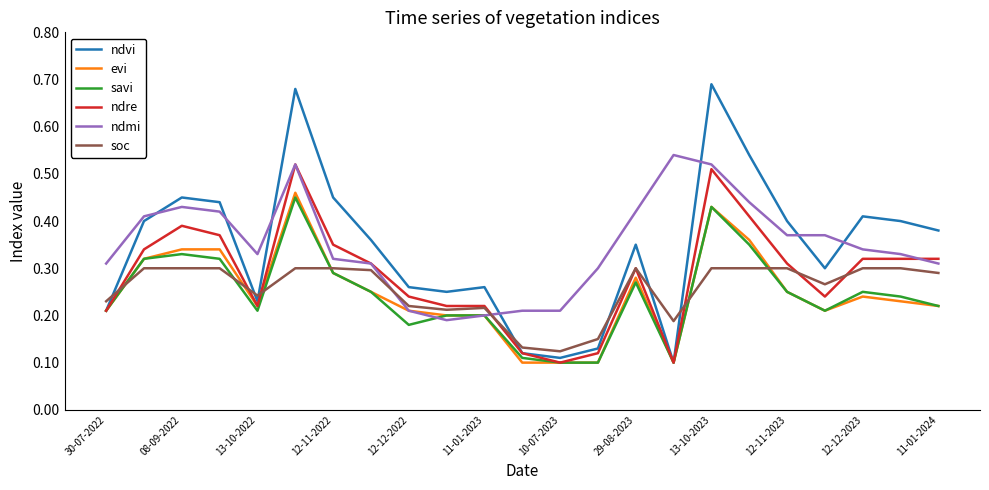

Which series has the largest range (max minus min)?

ndvi